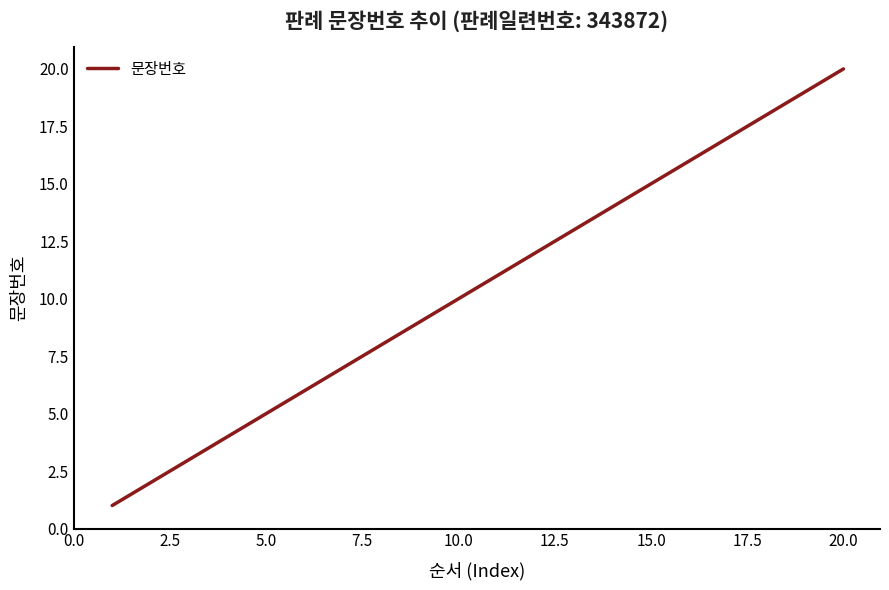

What is the difference between the maximum and minimum values?

19